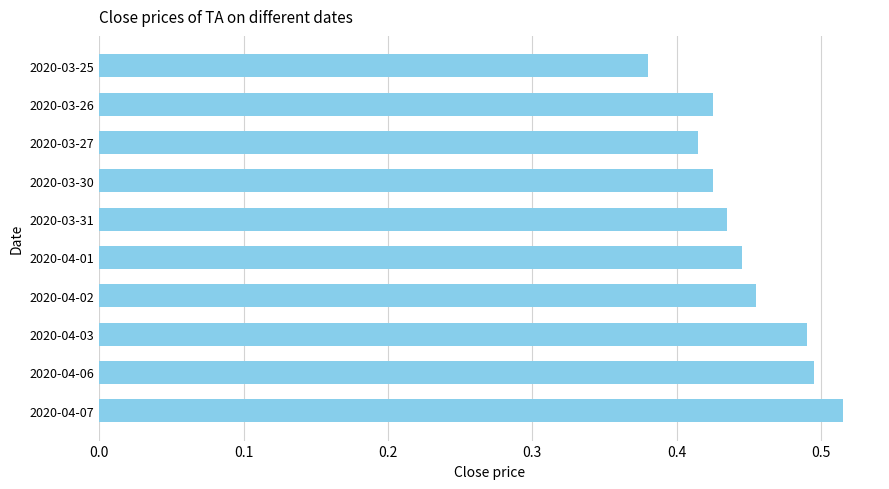

The chart shows a value of 0.8 at 2020-04-01. True or false?

False